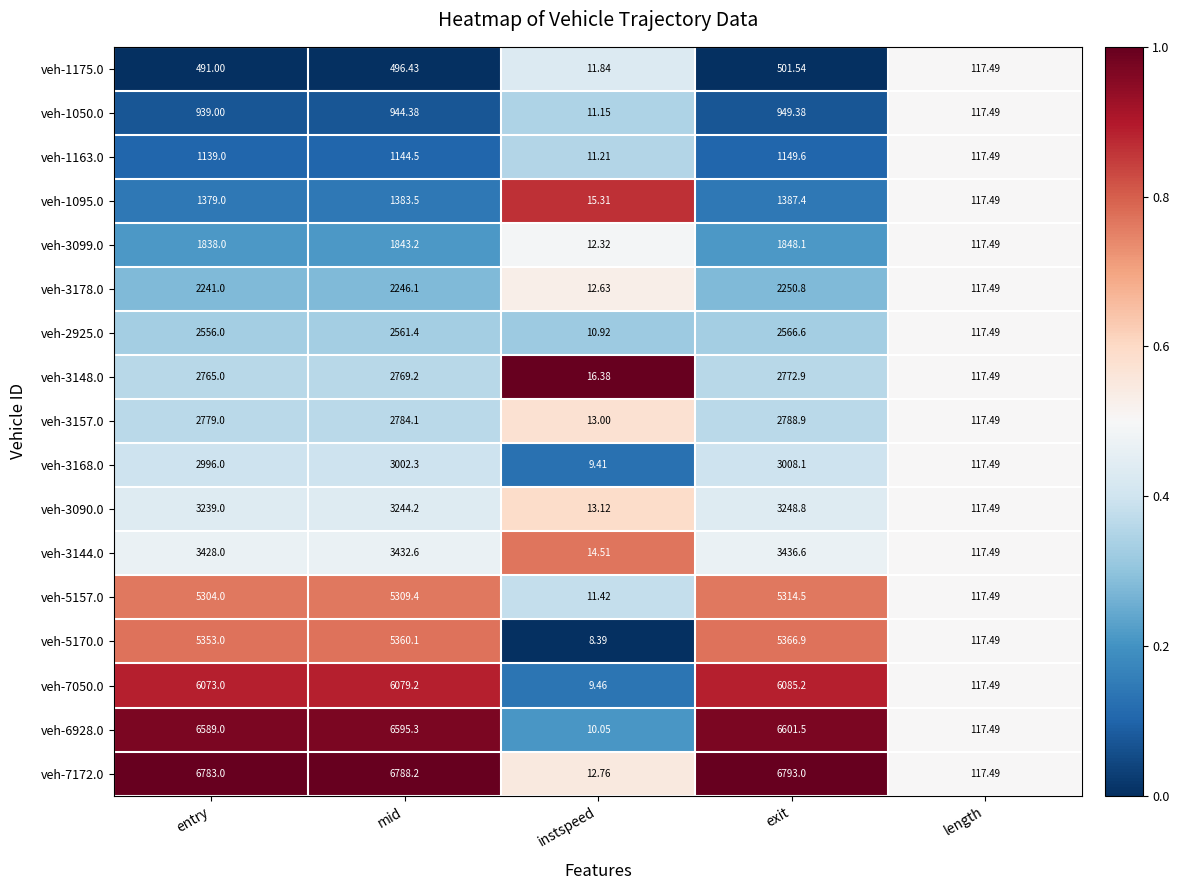

What is the total value across all series at exit?

56069.8